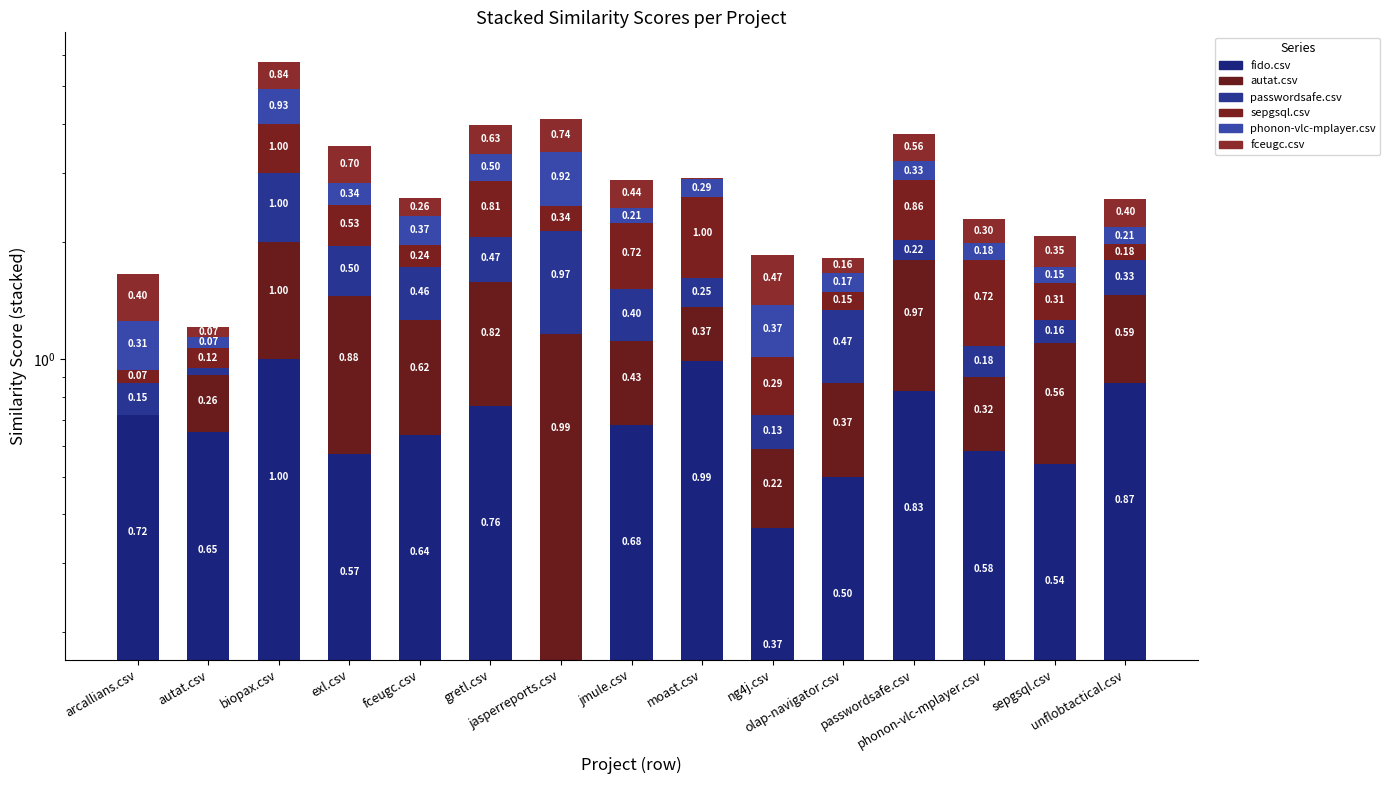

How many categories are shown in the chart?

15